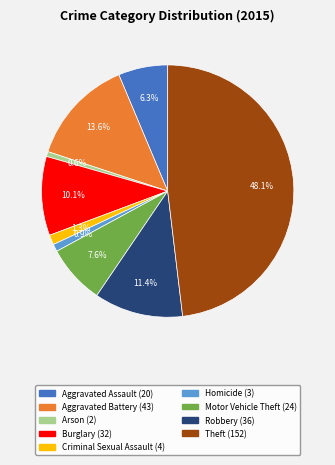

Do Aggravated Assault and Criminal Sexual Assault together represent more than half of the pie?

No